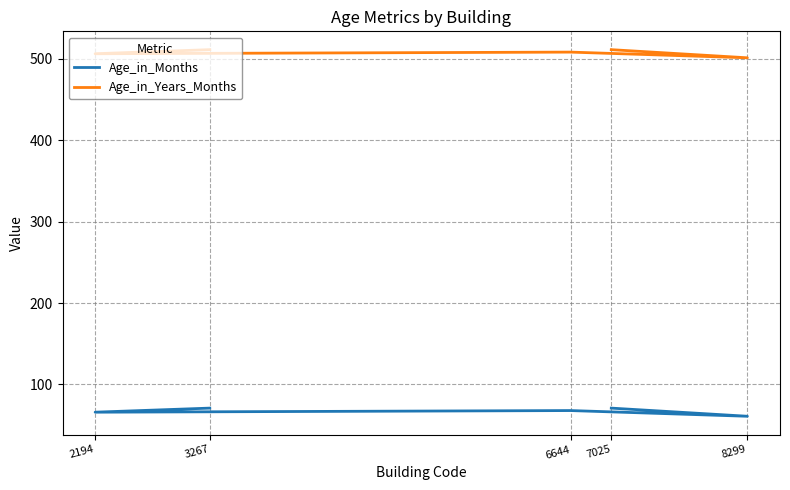

Rank the series by their average value, from highest to lowest.

Age_in_Years_Months, Age_in_Months